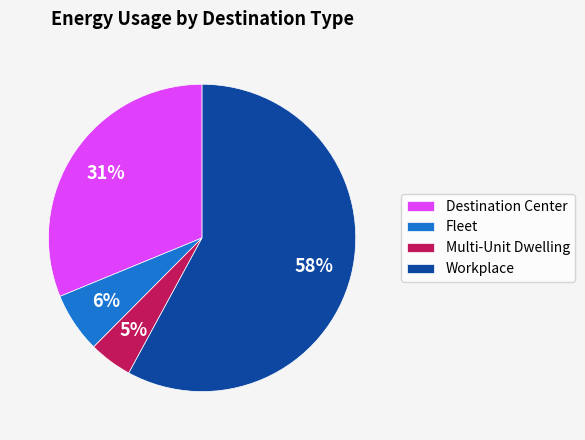

Do Workplace and Fleet together represent more than half of the pie?

Yes